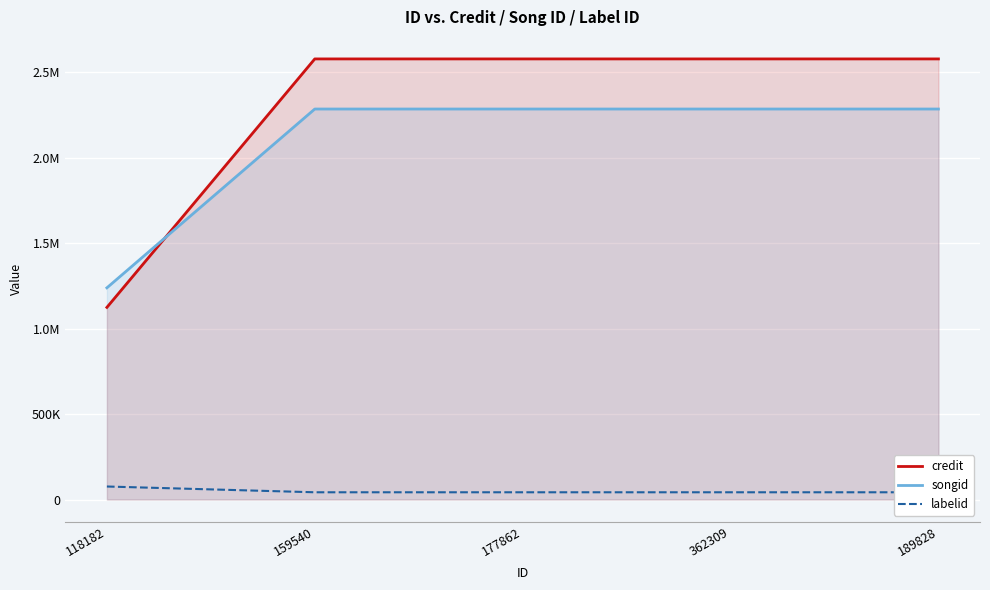

True or false: songid and labelid cross at least once.

False